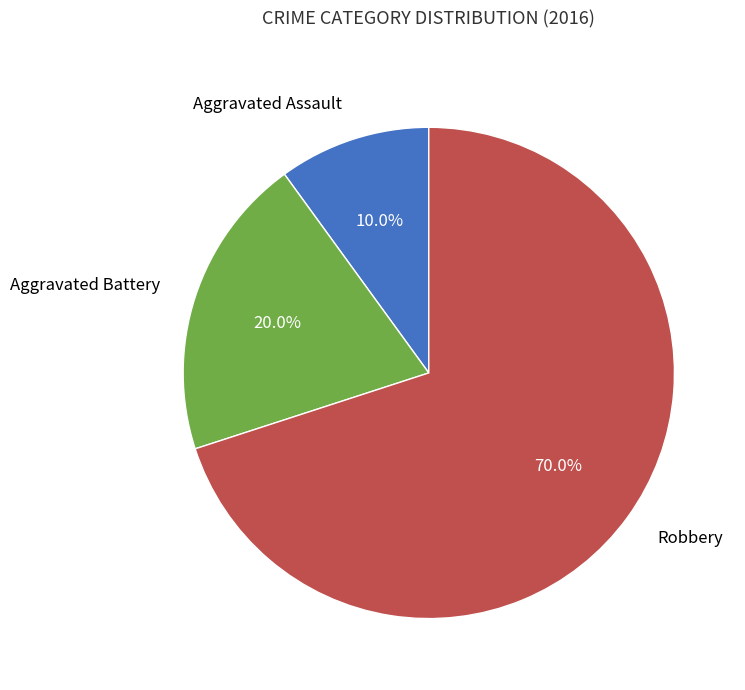

Is there any slice that represents more than half of the pie?

Yes